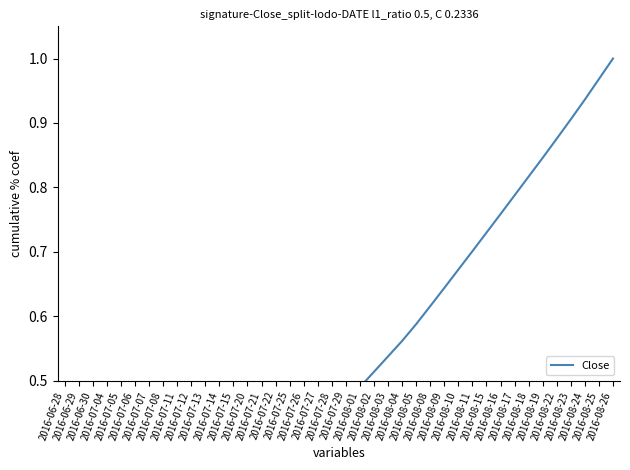

True or false: the data shows 0.1 at 2016-06-30.

True